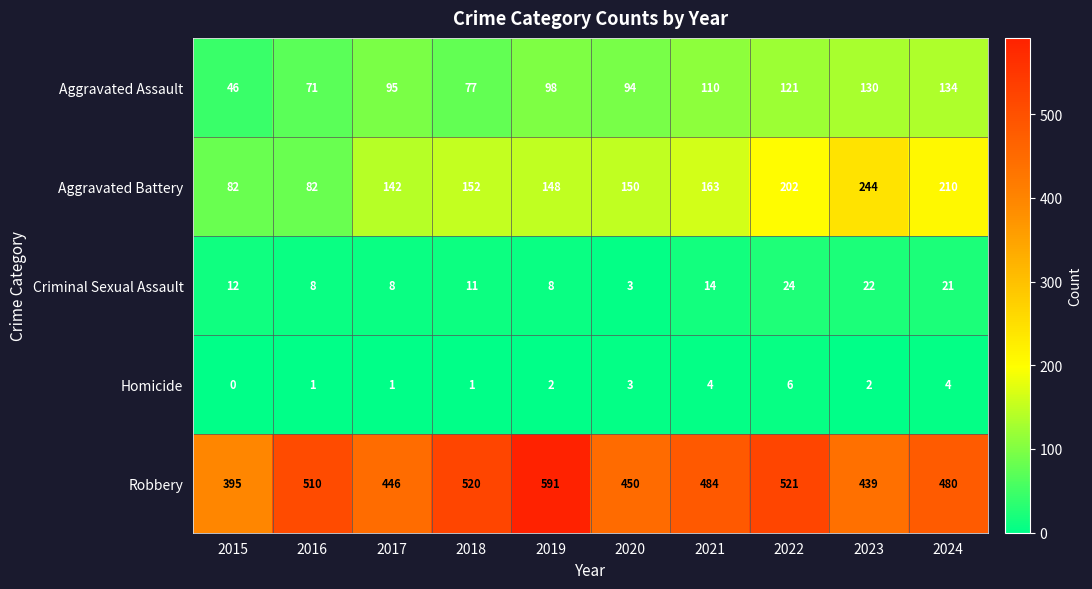

What is the spread (max minus min) of values at 2019?

589